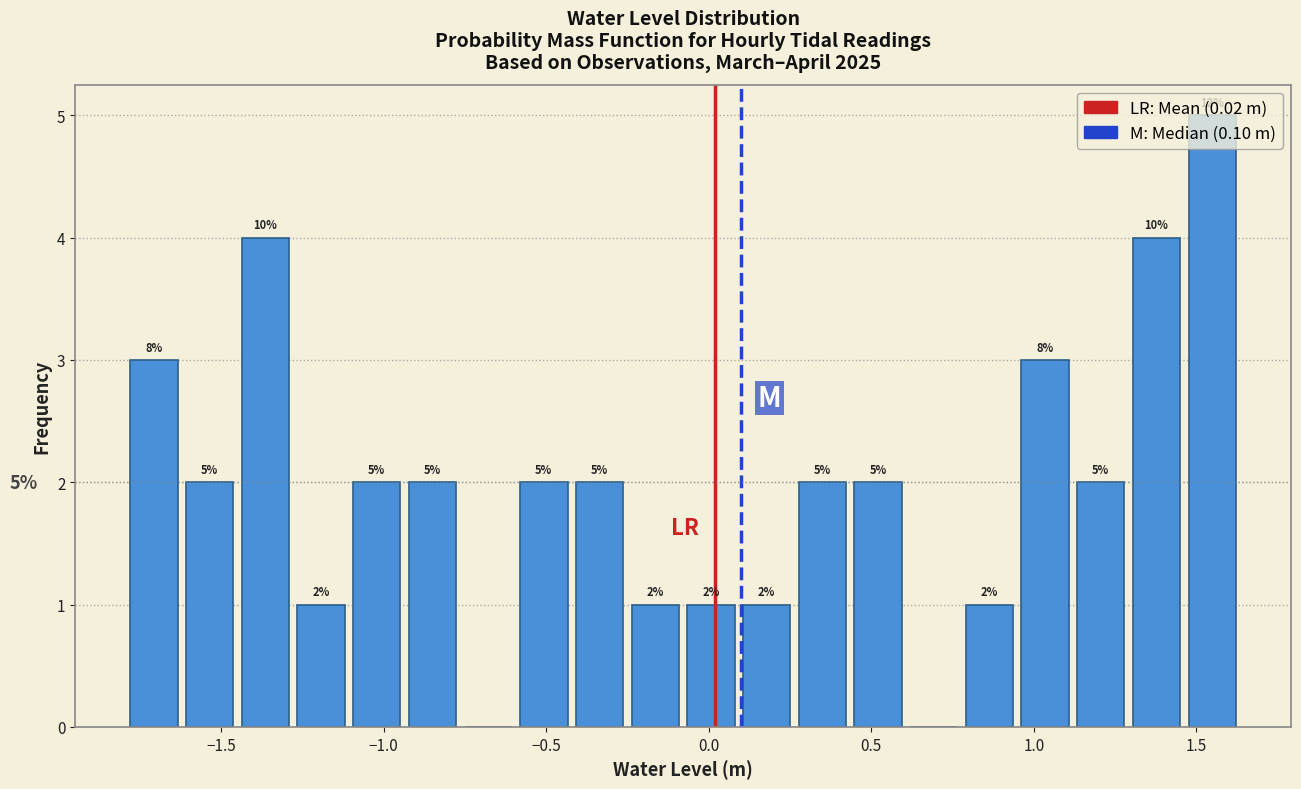

Around what value on the x-axis is the tallest bar? Give the approximate position of its centre, as read against the axis.

1.55